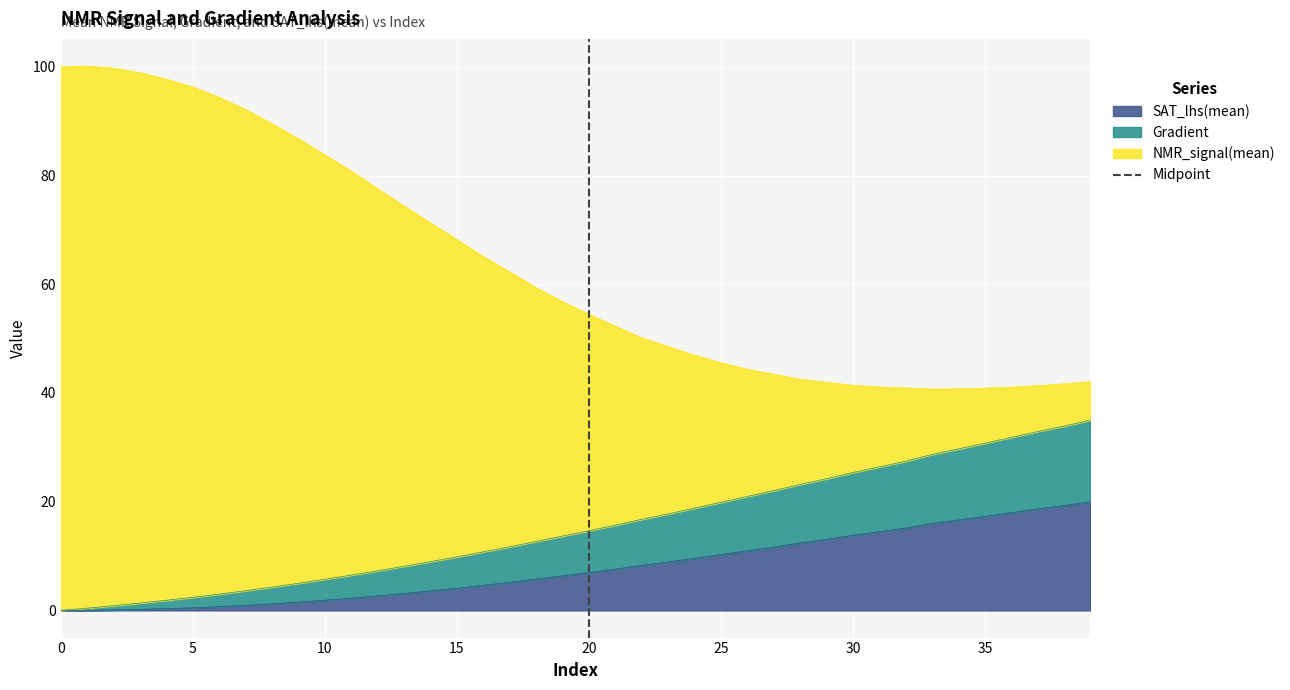

What is the maximum value for SAT_lhs(mean)?

20.0